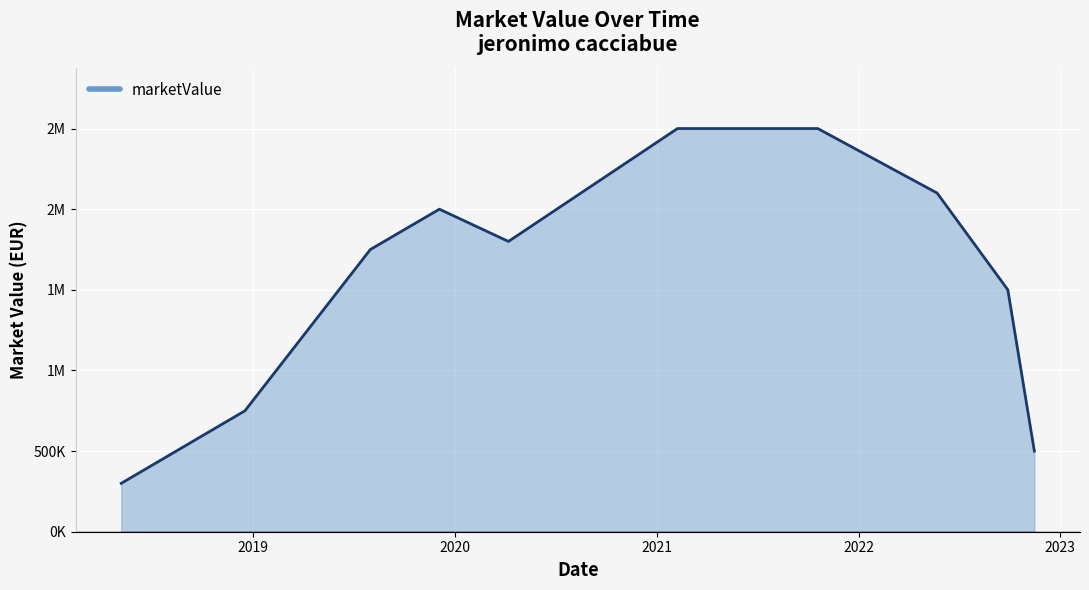

Does the chart display data point markers on the line(s)?

No